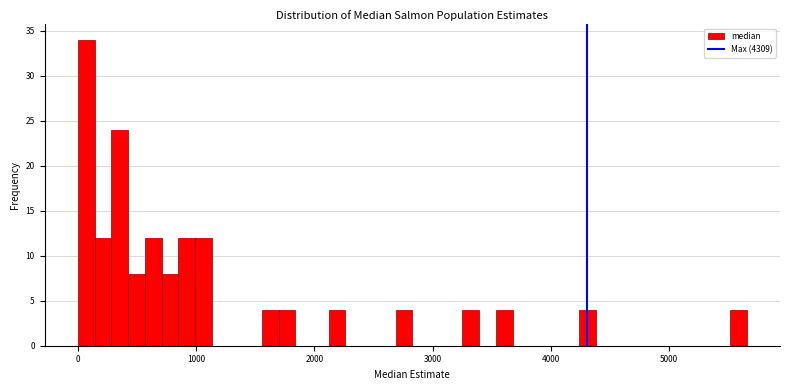

Read against the x-axis, roughly where is the centre of the tallest bar?

100